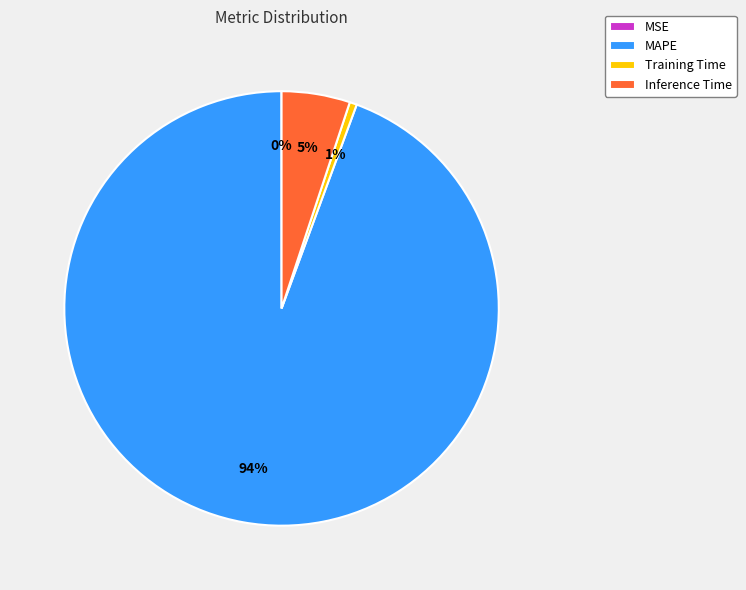

Which category has the biggest portion of the pie?

MAPE